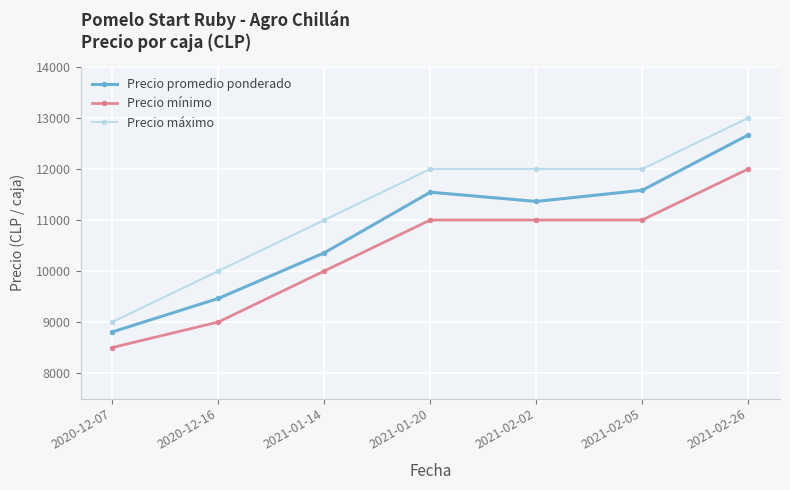

At which category is the sum across all series the highest?

2021-02-26